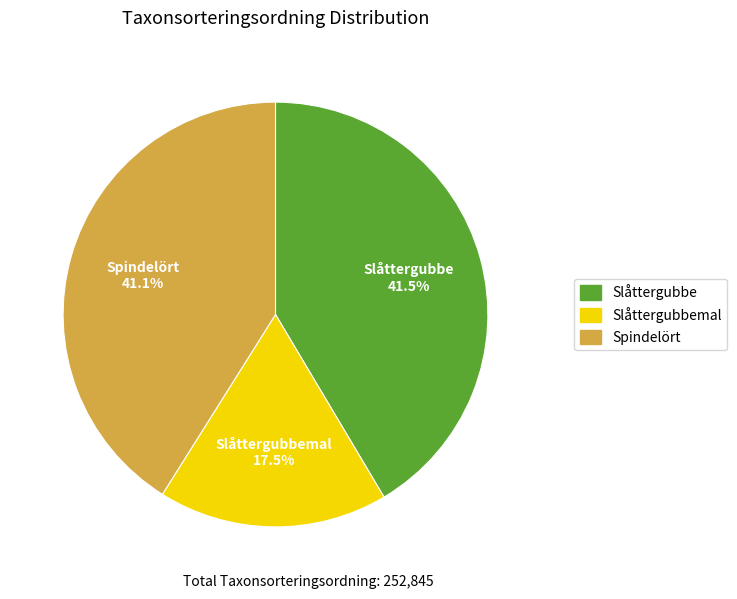

How many segments does this pie chart have?

3